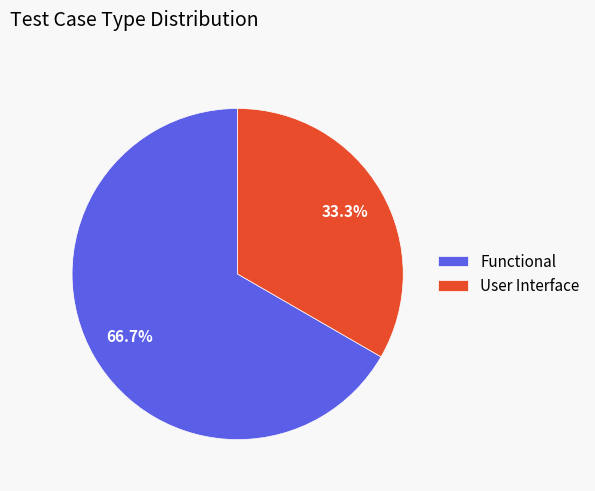

Which slice represents more than half of the pie?

Functional